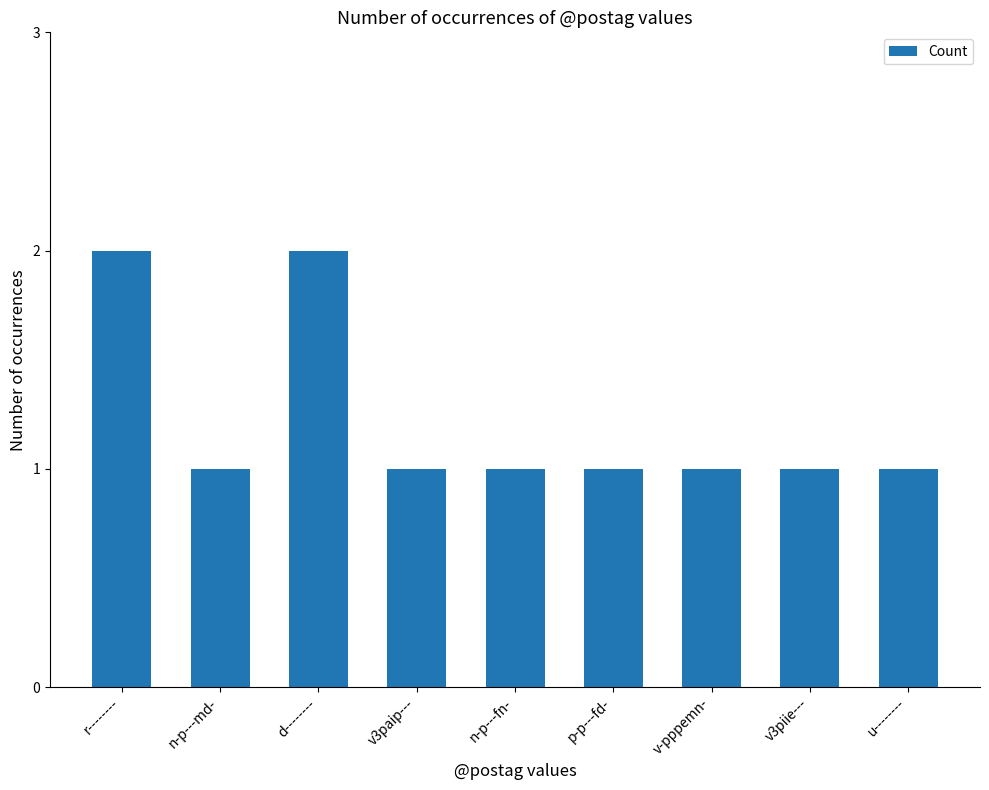

What is the difference between the maximum and minimum values?

1